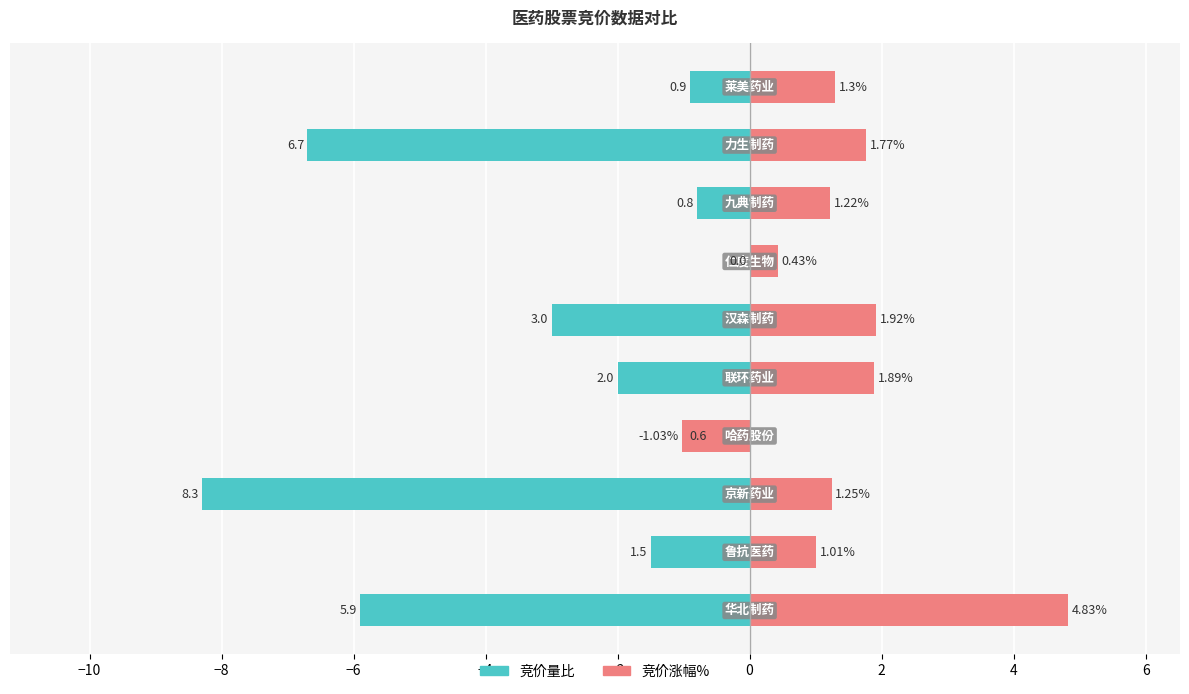

How many negative values does the 竞价涨幅% series have?

1